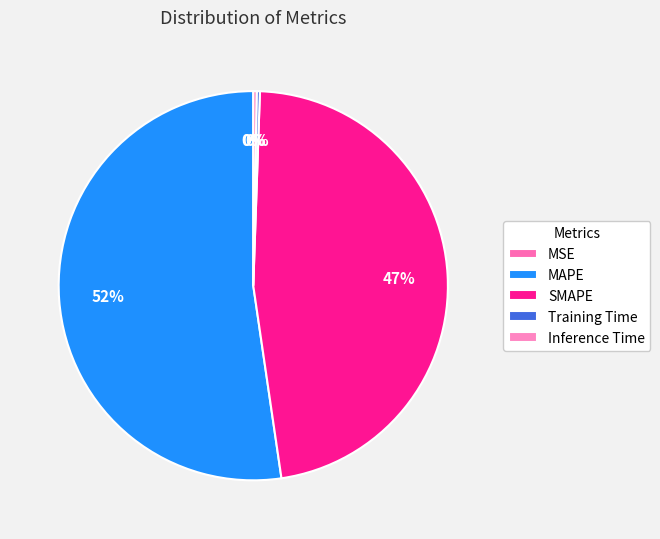

To the nearest percent, what percentage of the pie is MAPE?

52%